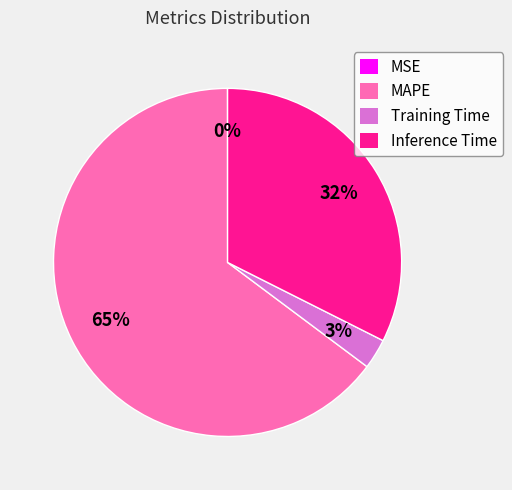

Is there a majority slice in this chart?

Yes